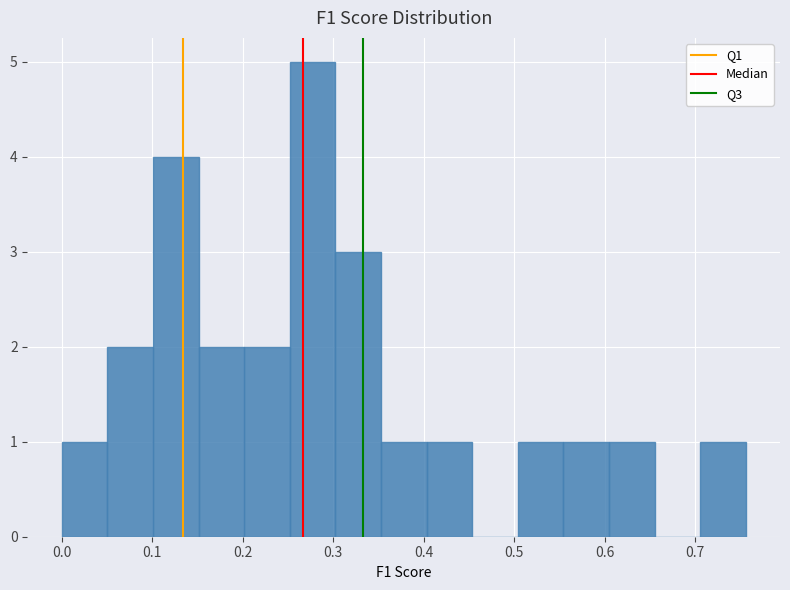

Reading left to right, list every bar in this chart as the range it spans on the x-axis followed by its height. Neither the bar edges nor the heights are printed on the chart, so give them approximately, as read against the axes.

0.00 to 0.05: 1
0.05 to 0.10: 2
0.10 to 0.15: 4
0.15 to 0.20: 2
0.20 to 0.25: 2
0.25 to 0.30: 5
0.30 to 0.35: 3
0.35 to 0.40: 1
0.40 to 0.45: 1
0.45 to 0.50: 0
0.50 to 0.55: 1
0.55 to 0.60: 1
0.60 to 0.65: 1
0.65 to 0.71: 0
0.71 to 0.76: 1